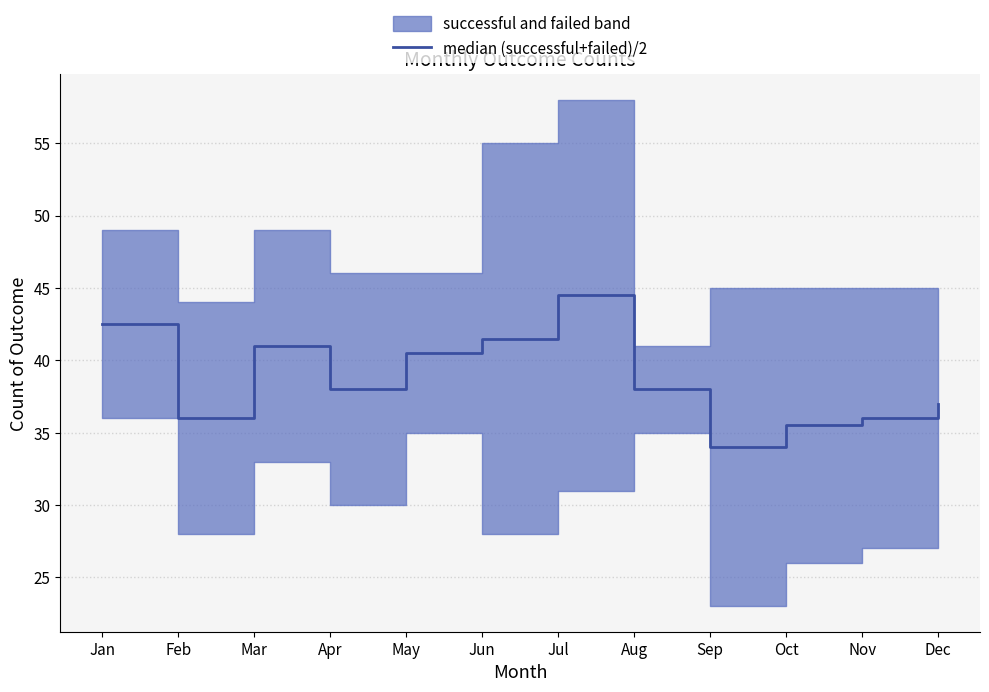

Rank the categories by value from highest to lowest.

Jul, Jan, Jun, Mar, May, Apr, Aug, Dec, Feb, Nov, Oct, Sep